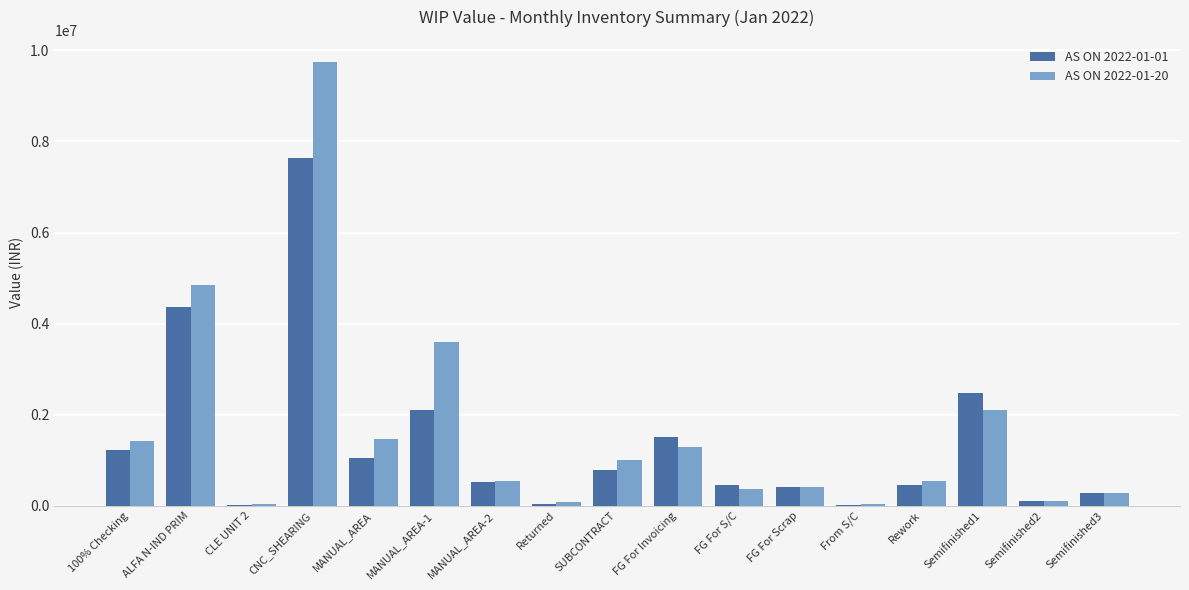

The value of AS ON 2022-01-20 at MANUAL_AREA-2 is 110106.1. True or false?

False